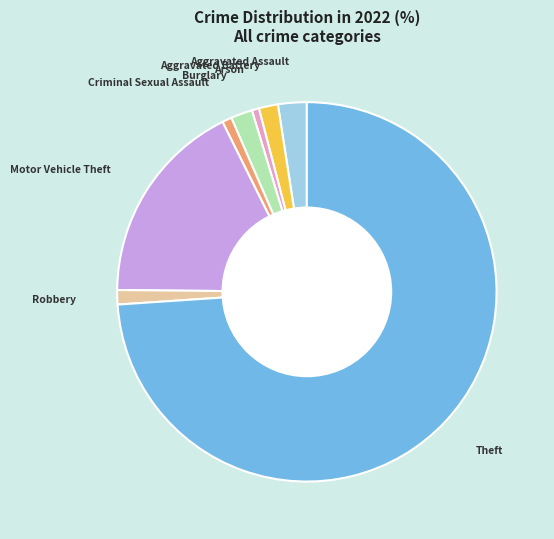

Between Aggravated Battery and Criminal Sexual Assault, which is larger?

Aggravated Battery